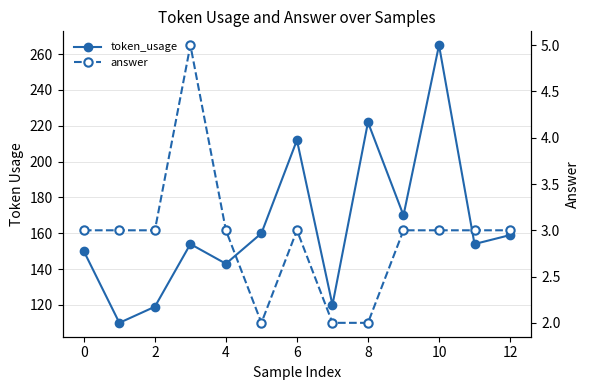

Which series changed the most between 12 and 9?

token_usage